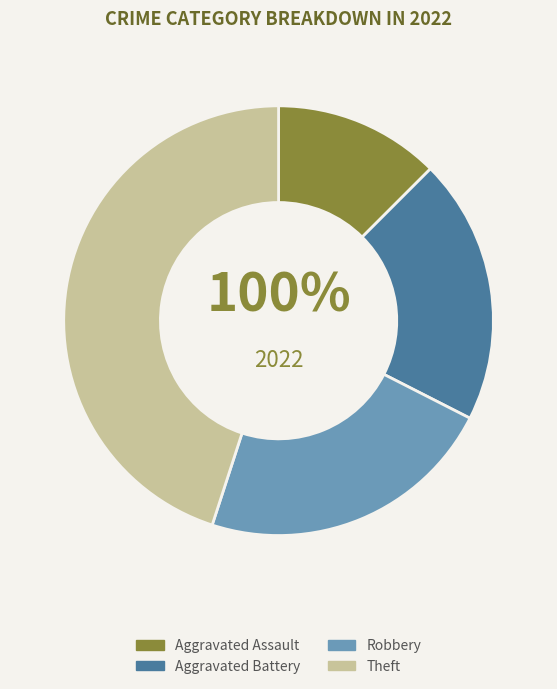

To the nearest percent, what is the combined percentage of Aggravated Battery and Aggravated Assault?

32%